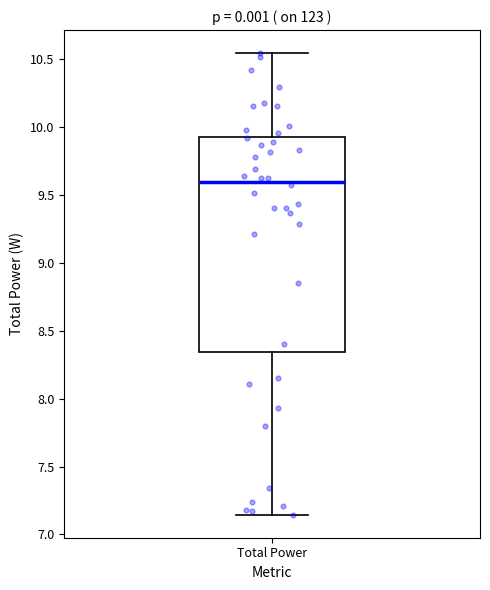

Where is the lower edge of the box for Total Power on the y-axis? The values are not printed on the chart, so give them approximately, as read against the axis.

8.35